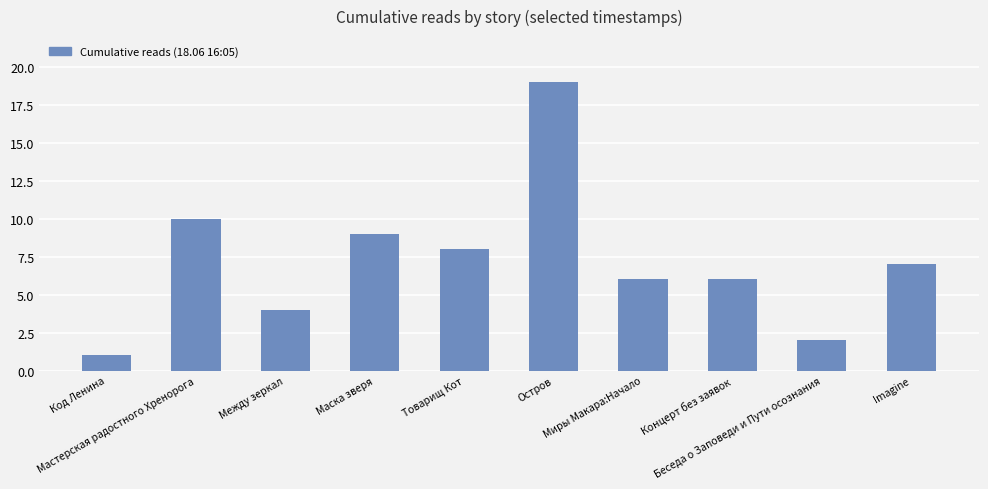

Is it true that the value at Мастерская радостного Хренорога is 6?

False